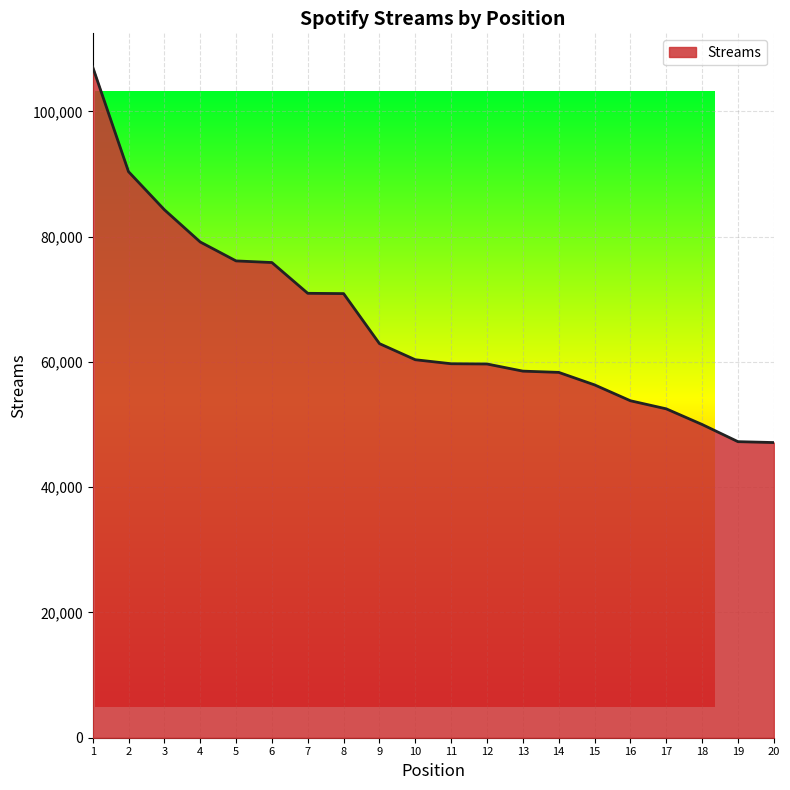

What is the difference between the maximum and second lowest values?

59845